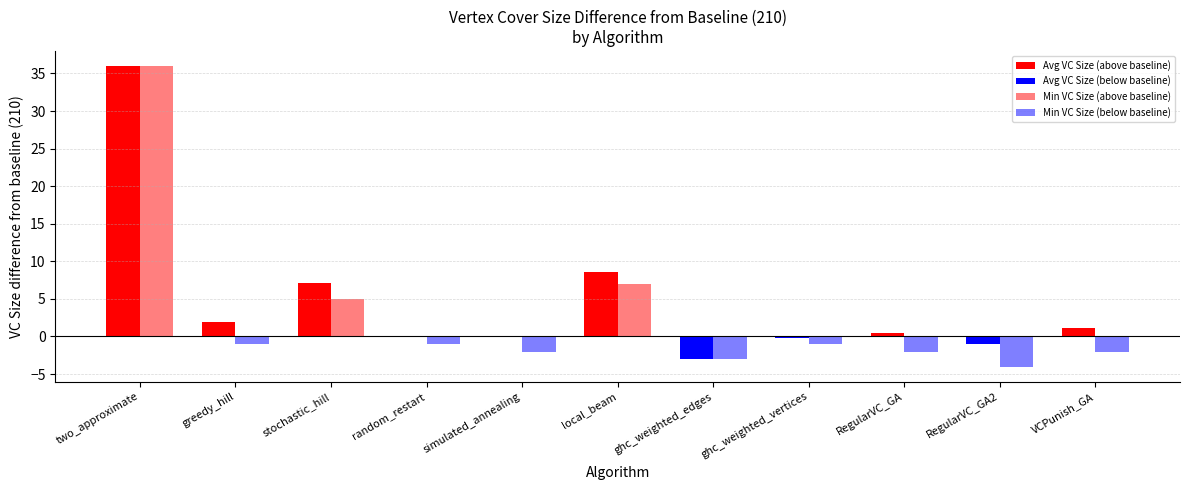

Which series has the widest spread of values?

Min VC Size